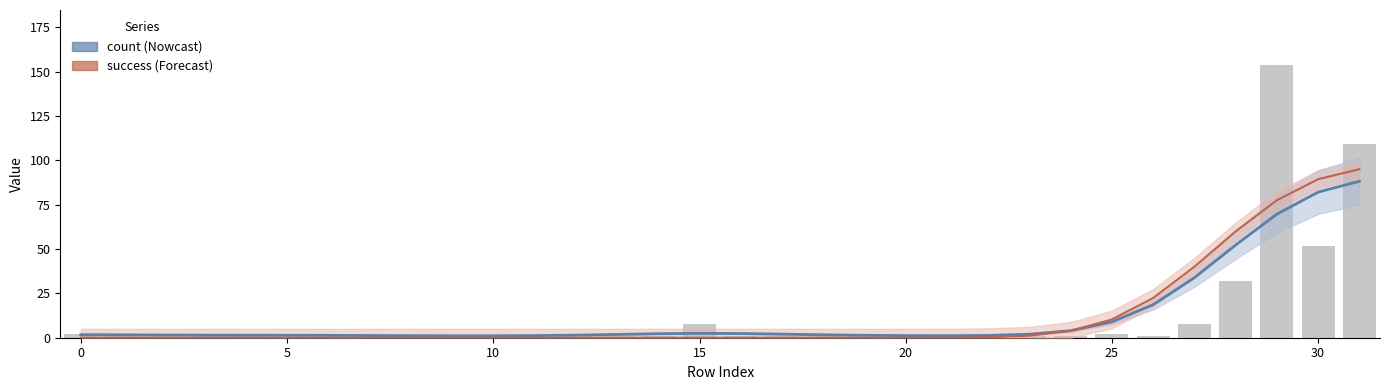

Rank the categories by value from lowest to highest.

2, 3, 5, 7, 8, 9, 10, 11, 12, 13, 14, 16, 17, 19, 20, 21, 22, 23, 24, 26, 0, 1, 4, 6, 18, 25, 15, 27, 28, 30, 31, 29